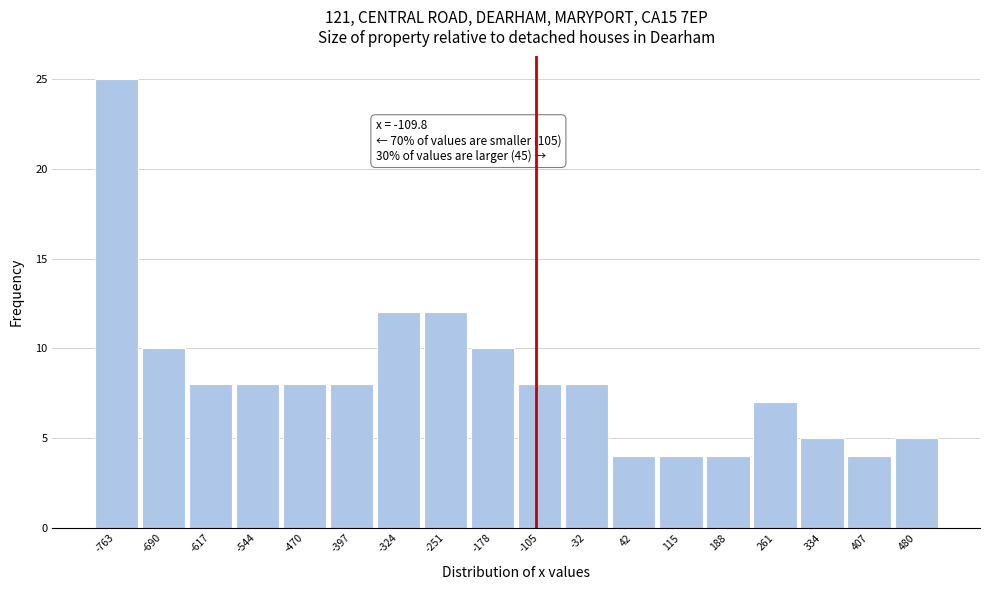

Over which range of the x-axis is the bar tallest?

-800 to -730